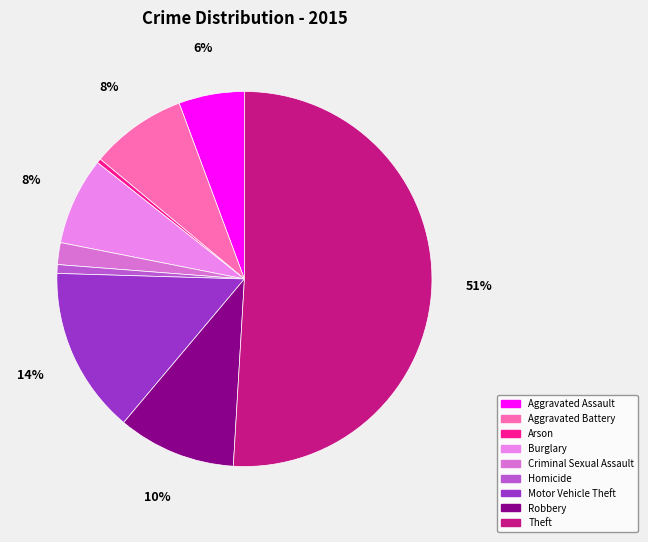

Is the sum of Aggravated Assault and Arson greater than half?

No